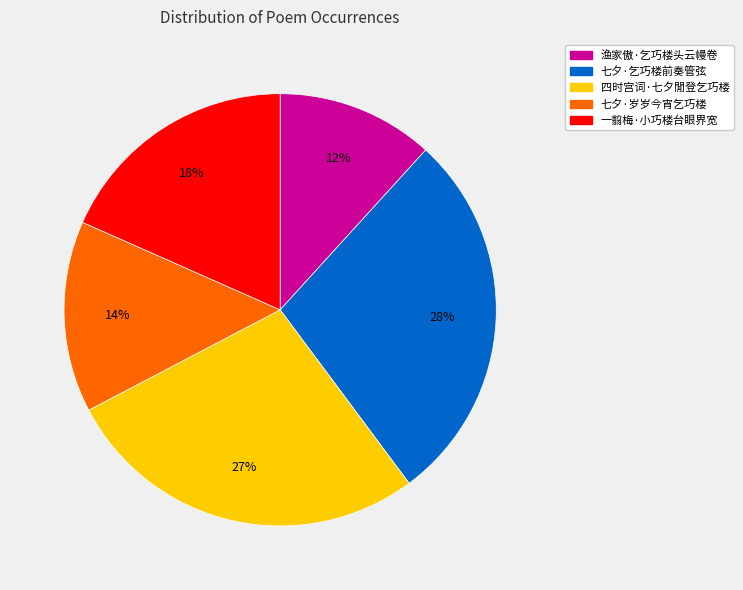

Is there any slice that represents more than half of the pie?

No